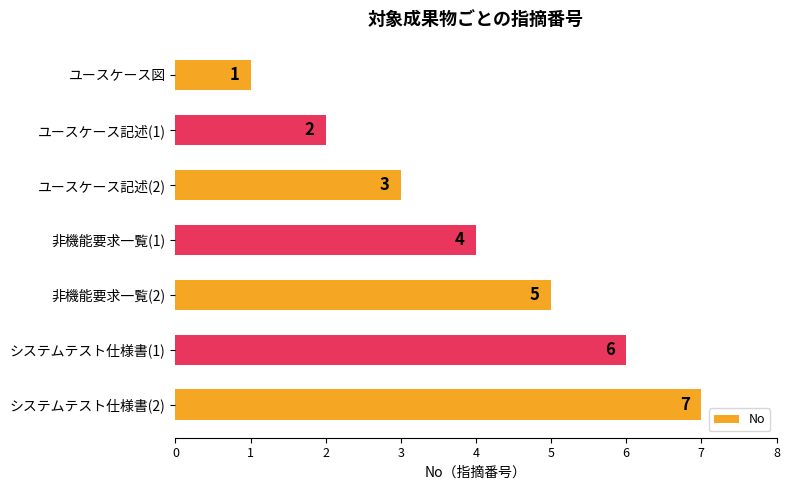

How many values are below 4?

3